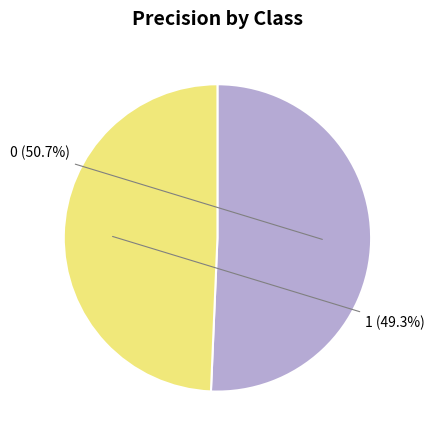

To the nearest percent, what is the average slice percentage?

50%